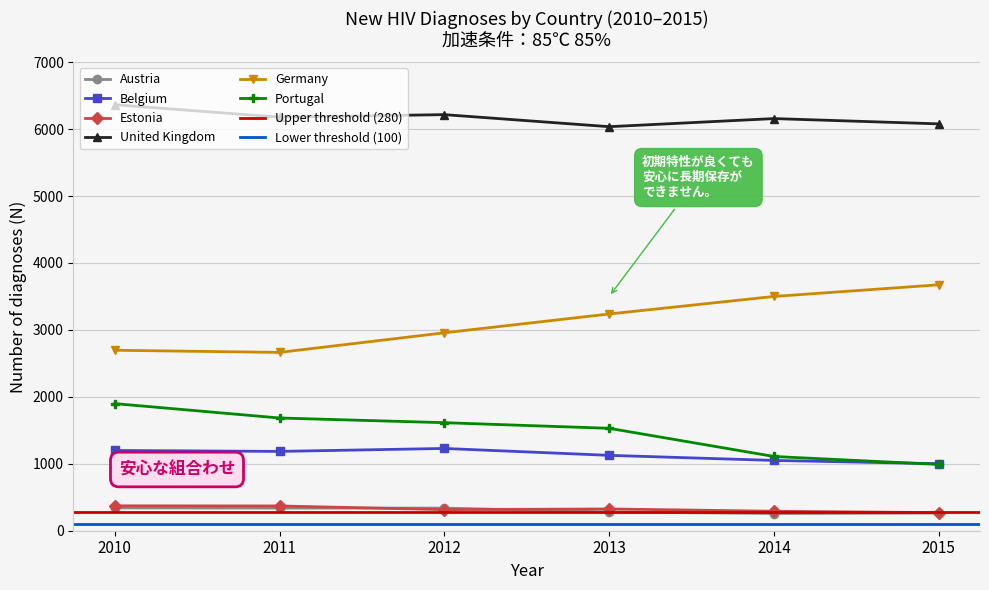

Is the value of Germany at 2011 greater than the value of United Kingdom at 2014?

No